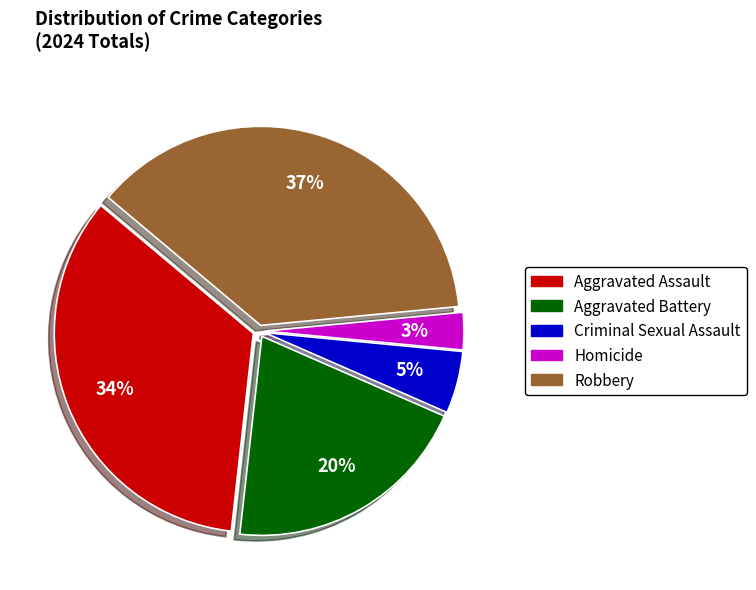

What is the smallest slice in the pie chart?

Homicide